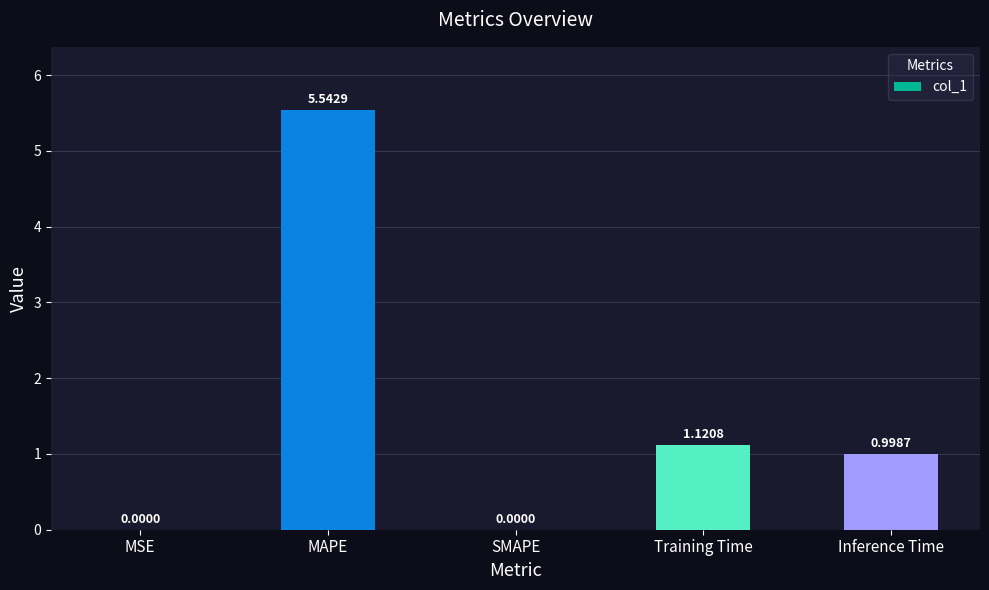

Approximately how many times larger is the value at Inference Time compared to Training Time?

0.9